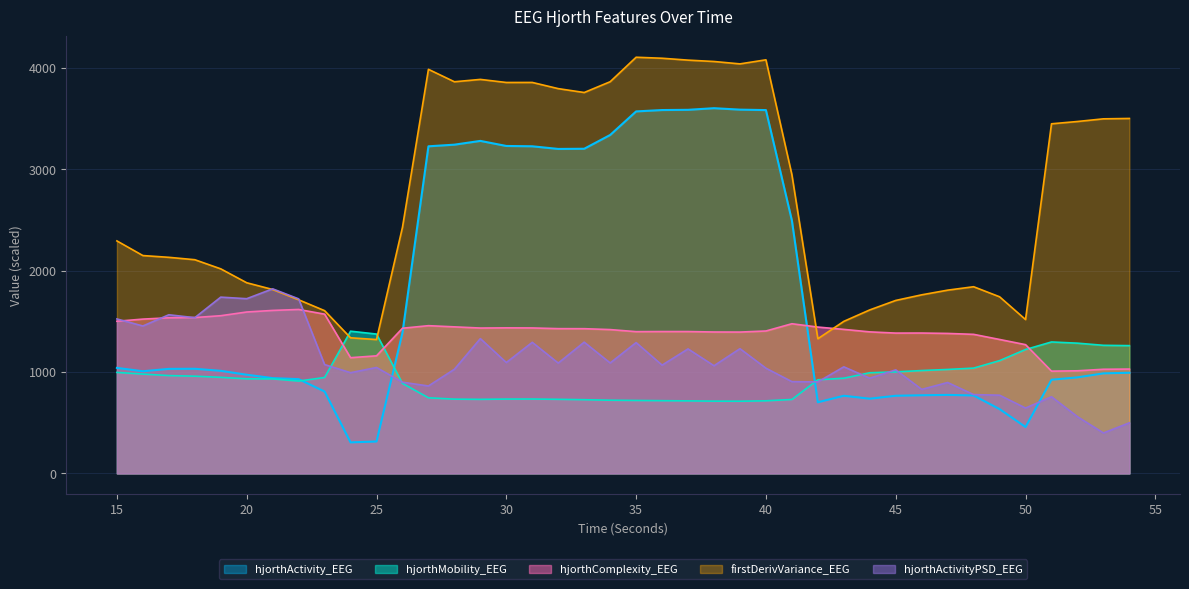

Does the chart have visible grid lines?

Yes